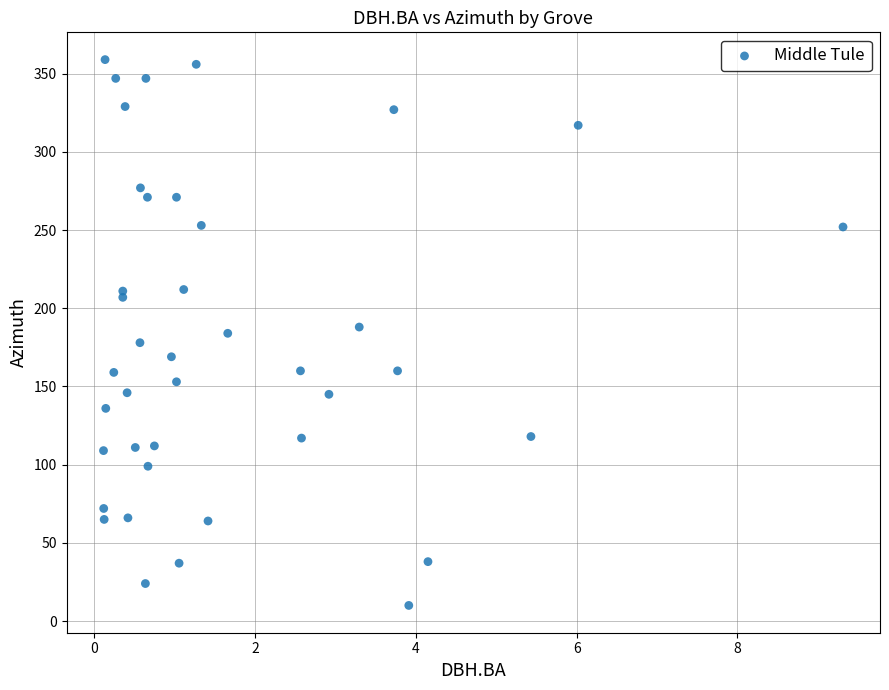

What is the range of Y values (max minus min)?

349